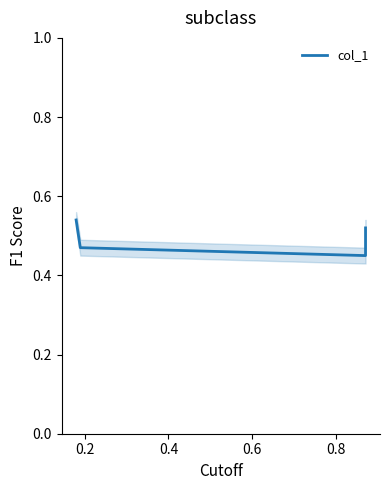

What is the sum of all values?

2.0